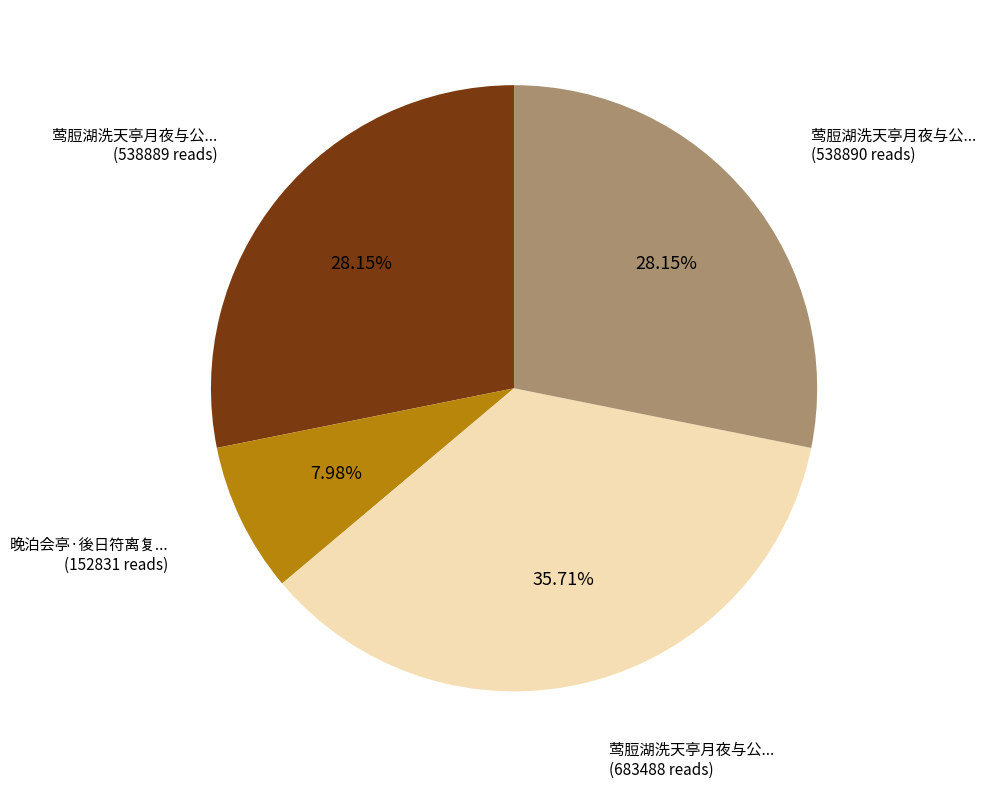

Does any single category account for the majority?

No